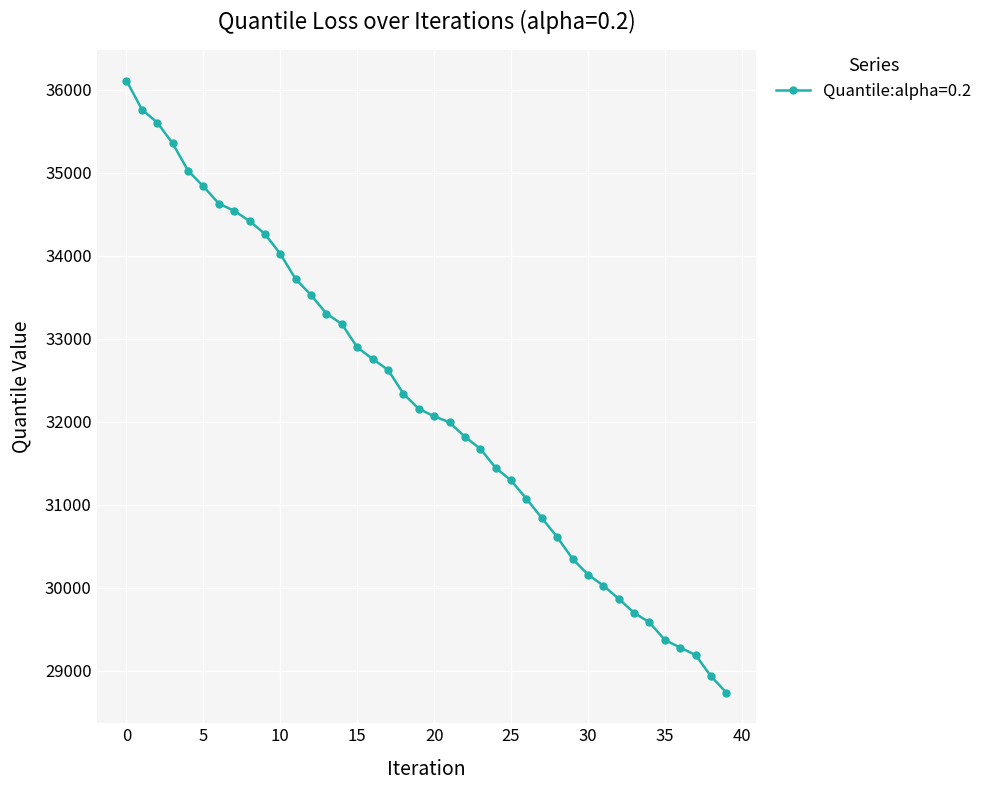

What is the greatest value displayed?

36113.3